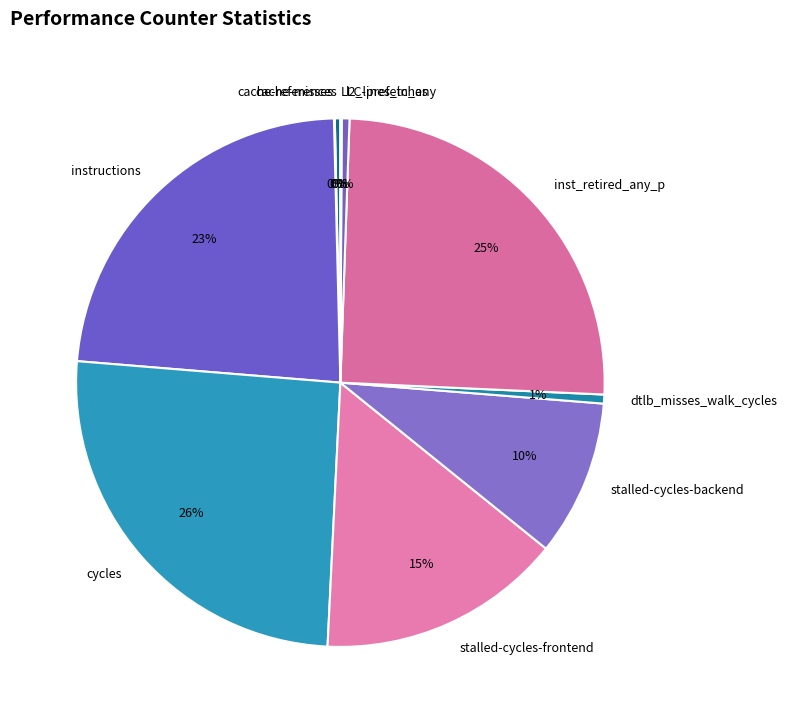

Does instructions account for over 50% of the chart?

No